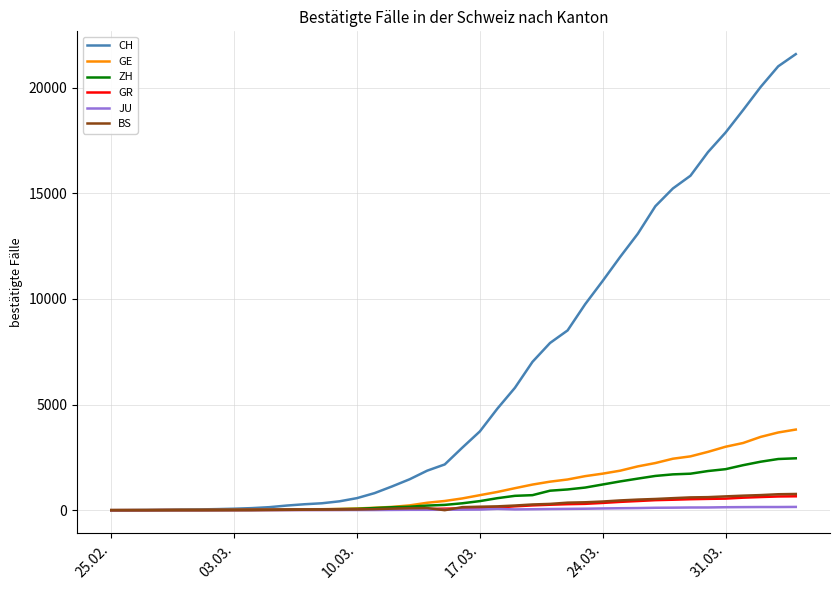

Which series has the largest total across all categories?

CH